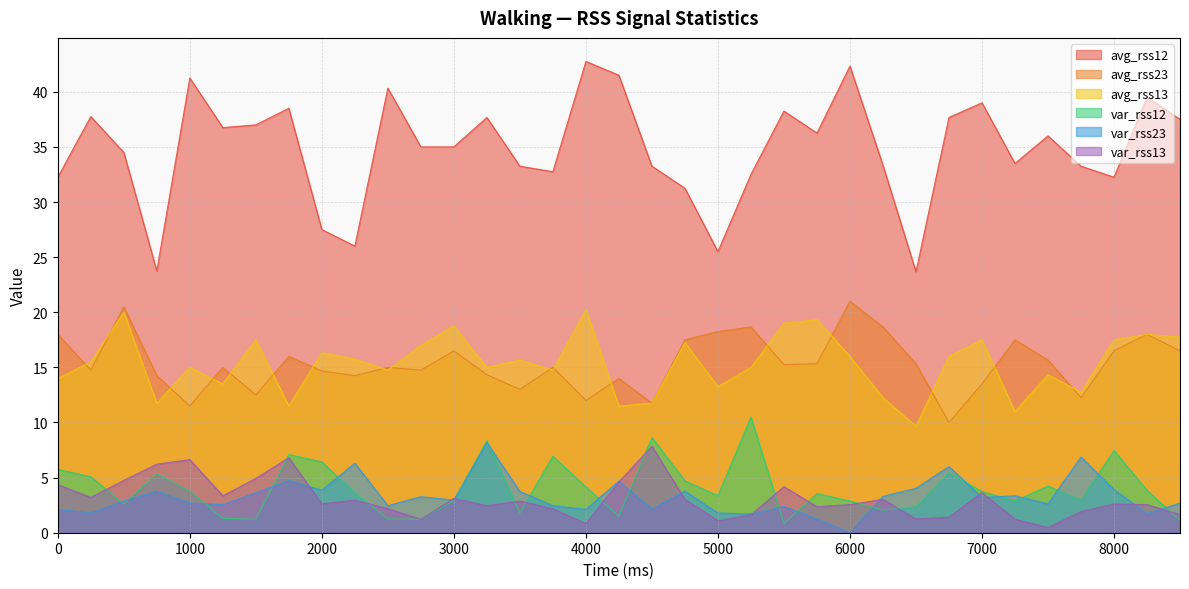

Reading left to right, extract all data points from this chart.

var_rss12: 0=5.8	250=5.1	500=2.6	750=5.4	1000=3.8	1250=1.3	1500=1.2	1750=7.1	2000=6.4	2250=3.6	2500=1.2	2750=1.2	3000=2.9	3250=8.3	3500=1.8	3750=6.9	4000=4.2	4250=1.5	4500=8.6	4750=4.7	5000=3.4	5250=10.5	5500=0.8	5750=3.6	6000=2.9	6250=2.0	6500=2.4	6750=5.4	7000=3.7	7250=2.9	7500=4.2	7750=3.0	8000=7.5	8250=3.8	8500=1.1
var_rss23: 0=2.1	250=1.8	500=2.9	750=3.8	1000=2.7	1250=2.5	1500=3.6	1750=4.7	2000=3.9	2250=6.3	2500=2.5	2750=3.3	3000=3.0	3250=8.2	3500=3.7	3750=2.5	4000=2.1	4250=4.7	4500=2.2	4750=3.8	5000=1.8	5250=1.7	5500=2.4	5750=1.2	6000=0.0	6250=3.3	6500=4.0	6750=6.0	7000=3.2	7250=3.4	7500=2.6	7750=6.9	8000=3.9	8250=1.7	8500=2.7
var_rss13: 0=4.4	250=3.2	500=4.7	750=6.2	1000=6.6	1250=3.4	1500=4.9	1750=6.8	2000=2.6	2250=3.0	2500=2.2	2750=1.2	3000=3.1	3250=2.5	3500=2.9	3750=2.2	4000=0.8	4250=4.6	4500=7.8	4750=3.0	5000=1.1	5250=1.6	5500=4.2	5750=2.4	6000=2.5	6250=3.0	6500=1.2	6750=1.4	7000=3.6	7250=1.2	7500=0.5	7750=1.9	8000=2.6	8250=2.5	8500=1.6
avg_rss12: 0=32.2	250=37.8	500=34.5	750=23.8	1000=41.2	1250=36.8	1500=37.0	1750=38.5	2000=27.5	2250=26.0	2500=40.3	2750=35.0	3000=35.0	3250=37.7	3500=33.2	3750=32.8	4000=42.8	4250=41.5	4500=33.2	4750=31.2	5000=25.5	5250=32.5	5500=38.2	5750=36.2	6000=42.3	6250=33.3	6500=23.7	6750=37.7	7000=39.0	7250=33.5	7500=36.0	7750=33.2	8000=32.2	8250=39.5	8500=37.5
avg_rss23: 0=18.0	250=14.8	500=20.5	750=14.2	1000=11.5	1250=15.0	1500=12.5	1750=16.0	2000=14.7	2250=14.2	2500=15.0	2750=14.8	3000=16.5	3250=14.3	3500=13.0	3750=15.0	4000=12.0	4250=14.0	4500=11.8	4750=17.5	5000=18.2	5250=18.7	5500=15.2	5750=15.3	6000=21.0	6250=18.7	6500=15.3	6750=10.0	7000=13.5	7250=17.5	7500=15.7	7750=12.2	8000=16.5	8250=18.0	8500=16.5
avg_rss13: 0=14.0	250=15.5	500=20.0	750=11.8	1000=15.0	1250=13.5	1500=17.5	1750=11.5	2000=16.3	2250=15.8	2500=14.8	2750=17.0	3000=18.8	3250=15.0	3500=15.7	3750=14.8	4000=20.2	4250=11.5	4500=11.8	4750=17.2	5000=13.2	5250=15.0	5500=19.0	5750=19.3	6000=16.0	6250=12.2	6500=9.7	6750=16.0	7000=17.5	7250=11.0	7500=14.3	7750=12.8	8000=17.5	8250=18.0	8500=17.8